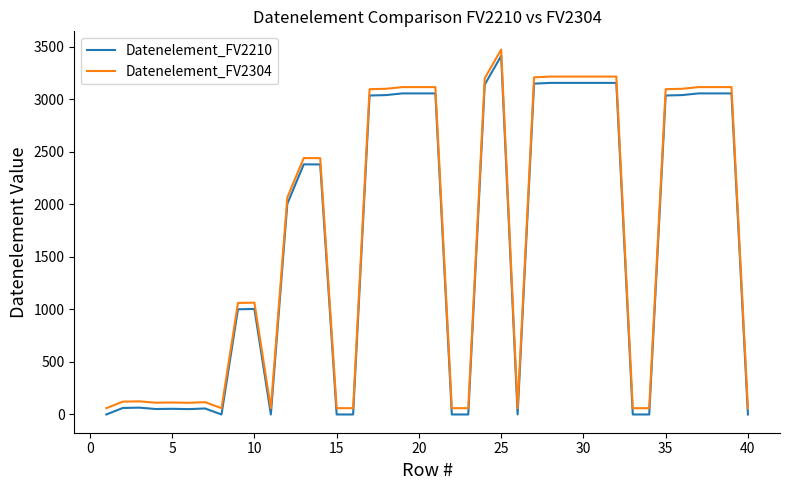

True or false: Datenelement_FV2210 and Datenelement_FV2304 cross at least once.

False